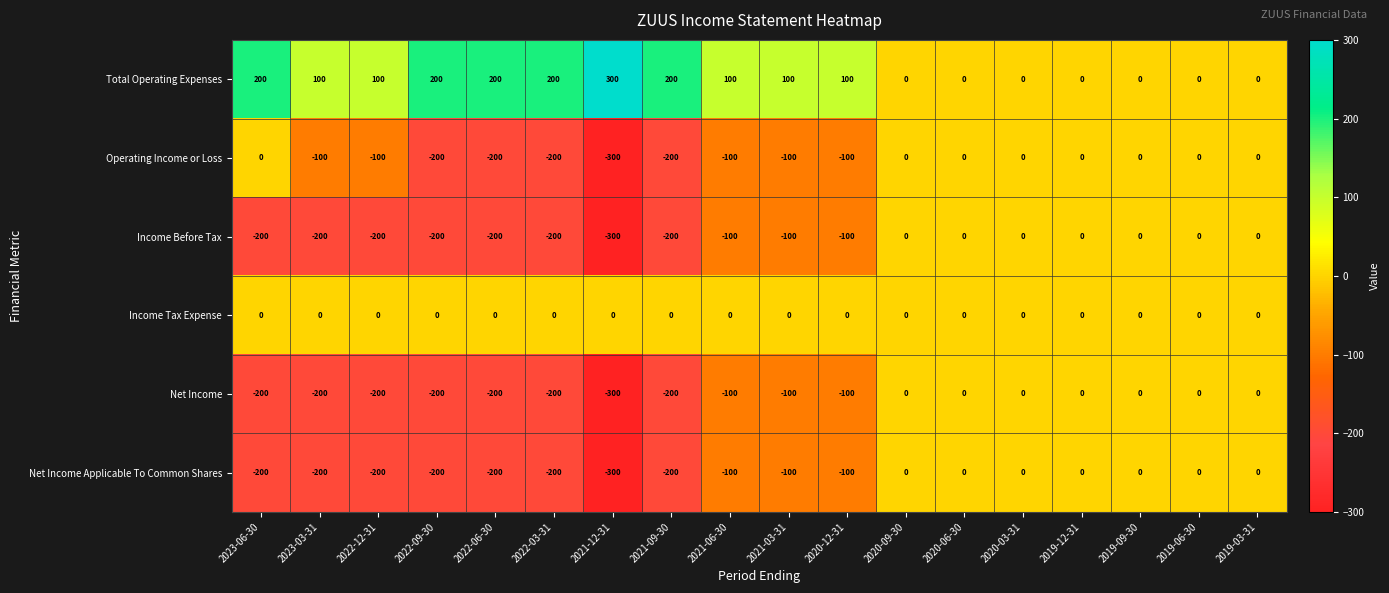

Is it true that Income Tax Expense equals 0 at 2021-12-31?

True